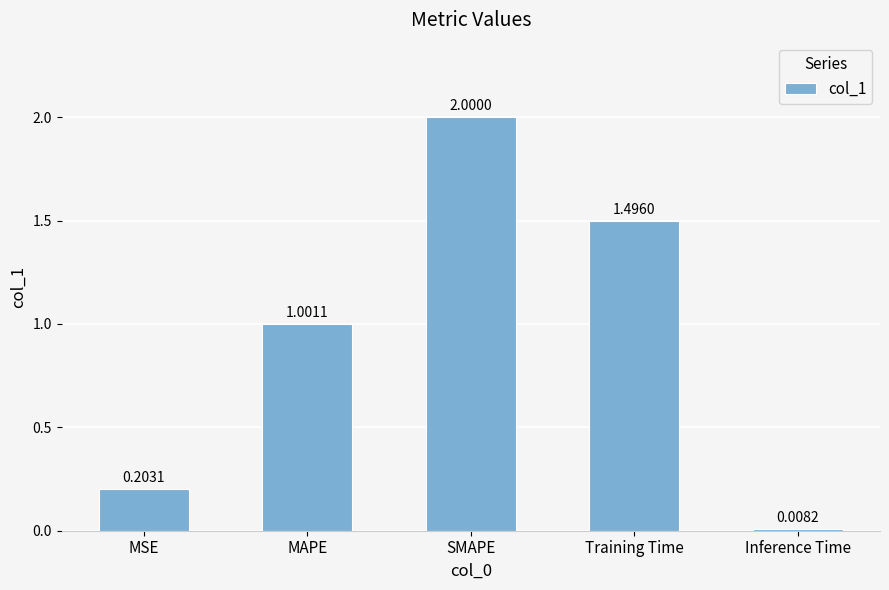

Where does the data first go above 1?

MAPE